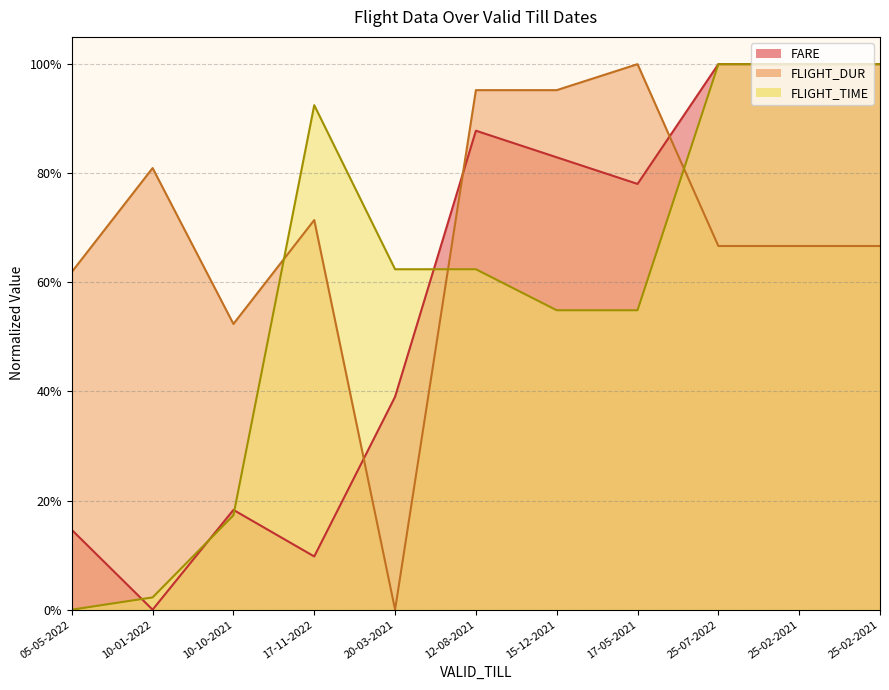

Where is FARE nearest to the value 0?

10-01-2022